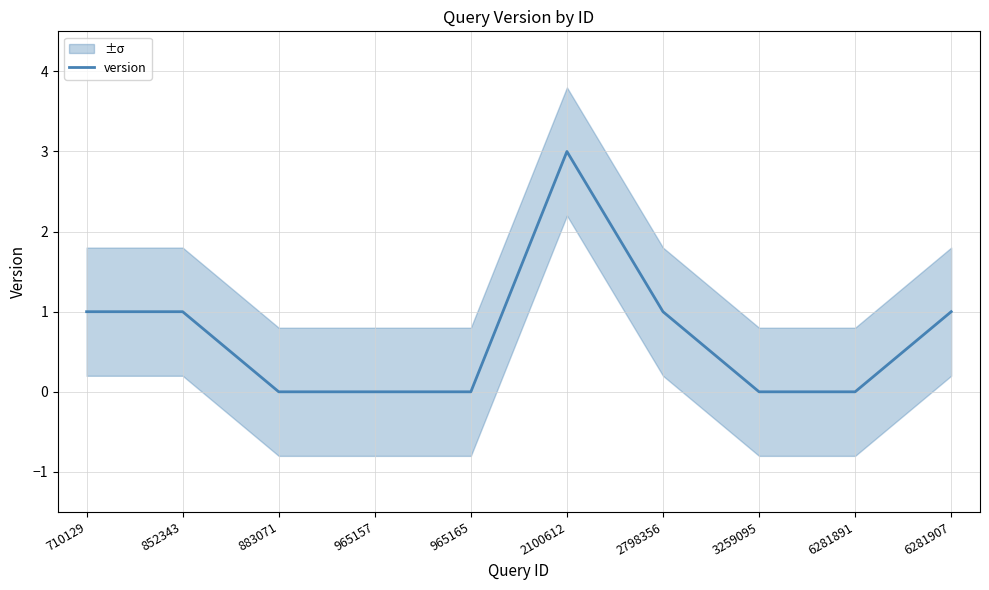

True or false: the data shows 0 at 6281891.

True